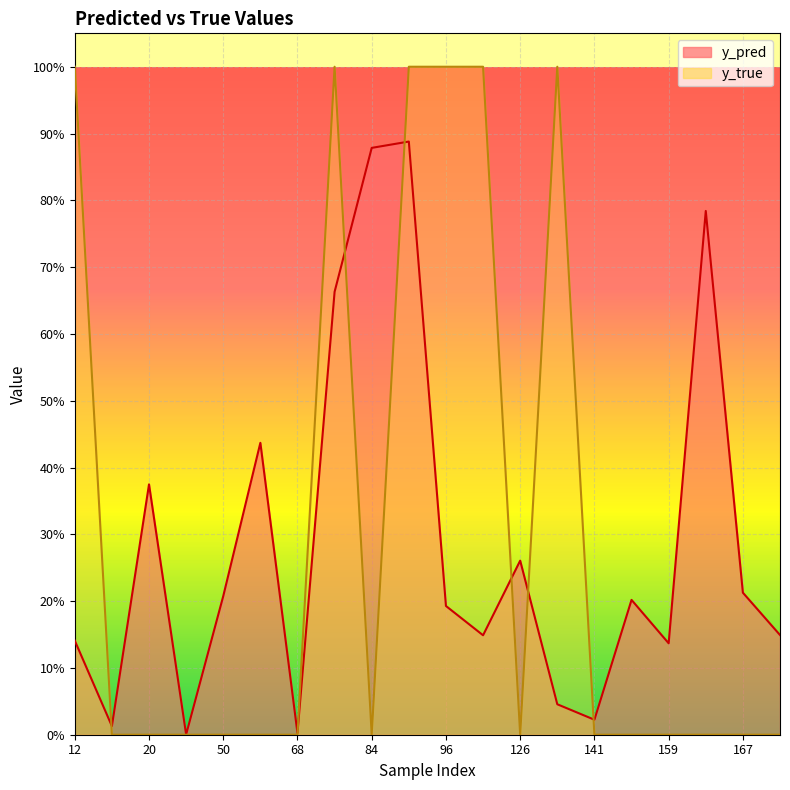

What is the maximum value shown in the chart?

1.0